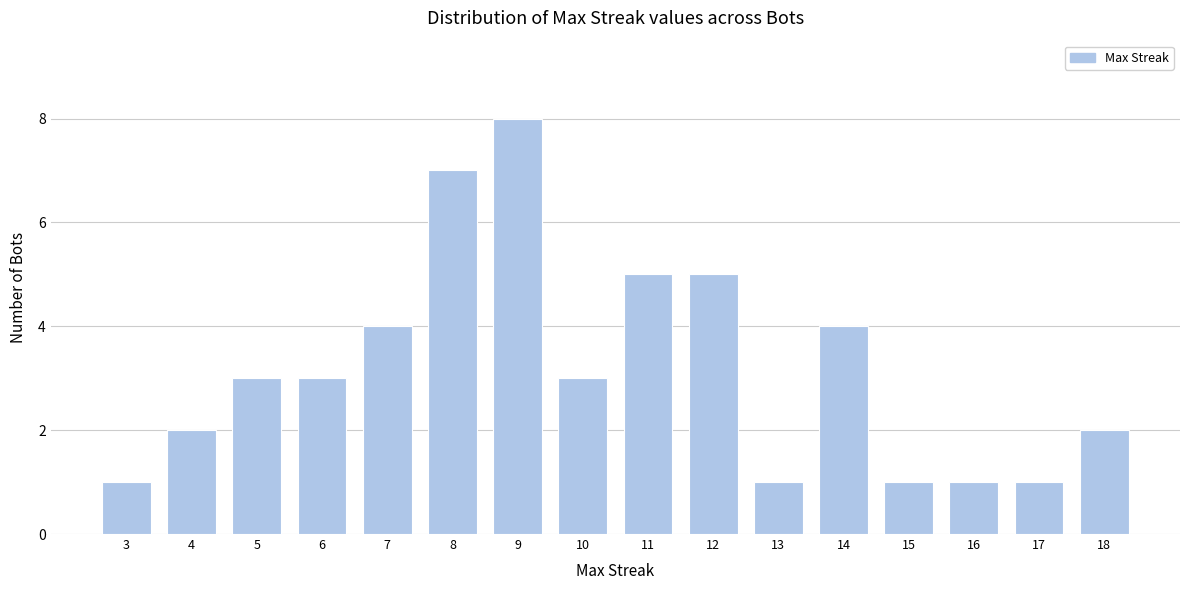

Reading left to right, list all the values displayed in this chart.

3=1	4=2	5=3	6=3	7=4	8=7	9=8	10=3	11=5	12=5	13=1	14=4	15=1	16=1	17=1	18=2